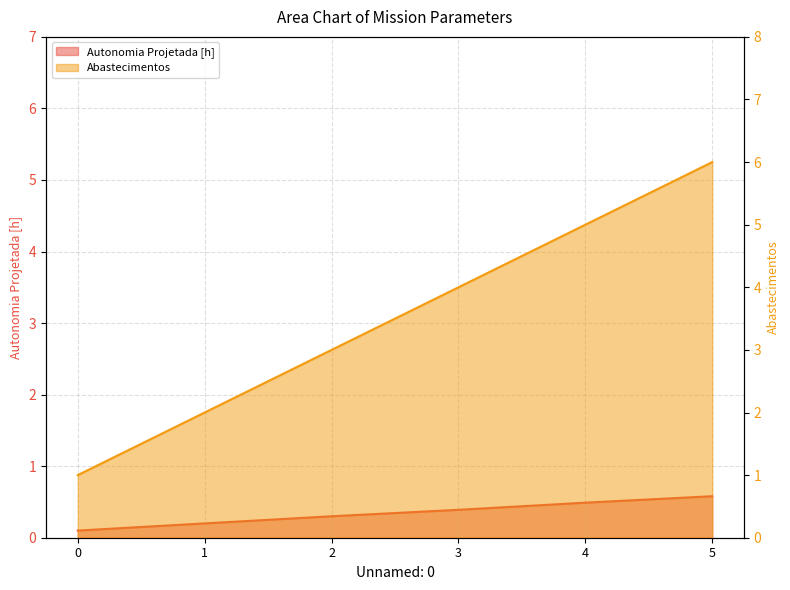

List the series in order of their peak value, highest first.

Abastecimentos, Autonomia Projetada [h]